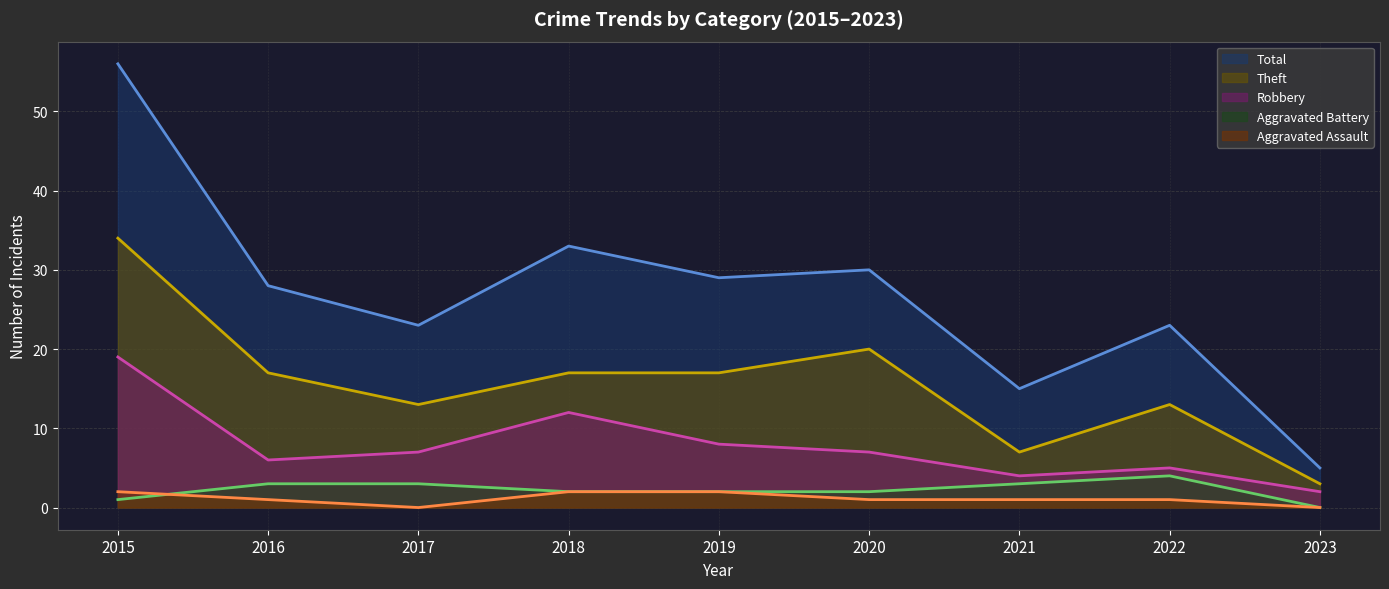

What is the average value of the Aggravated Assault (line) series?

1